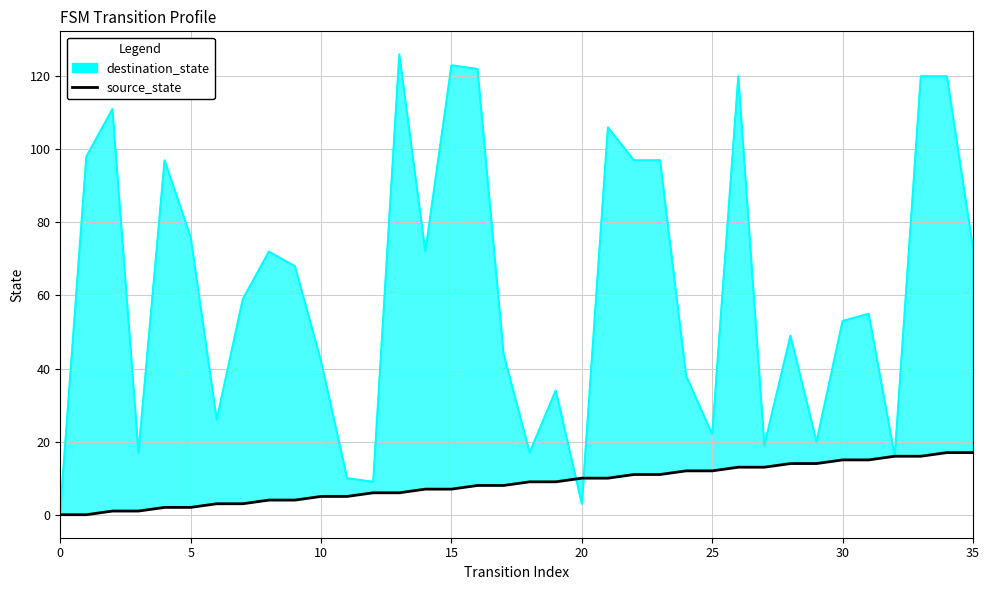

What is the label of the 18th point from the right?

18